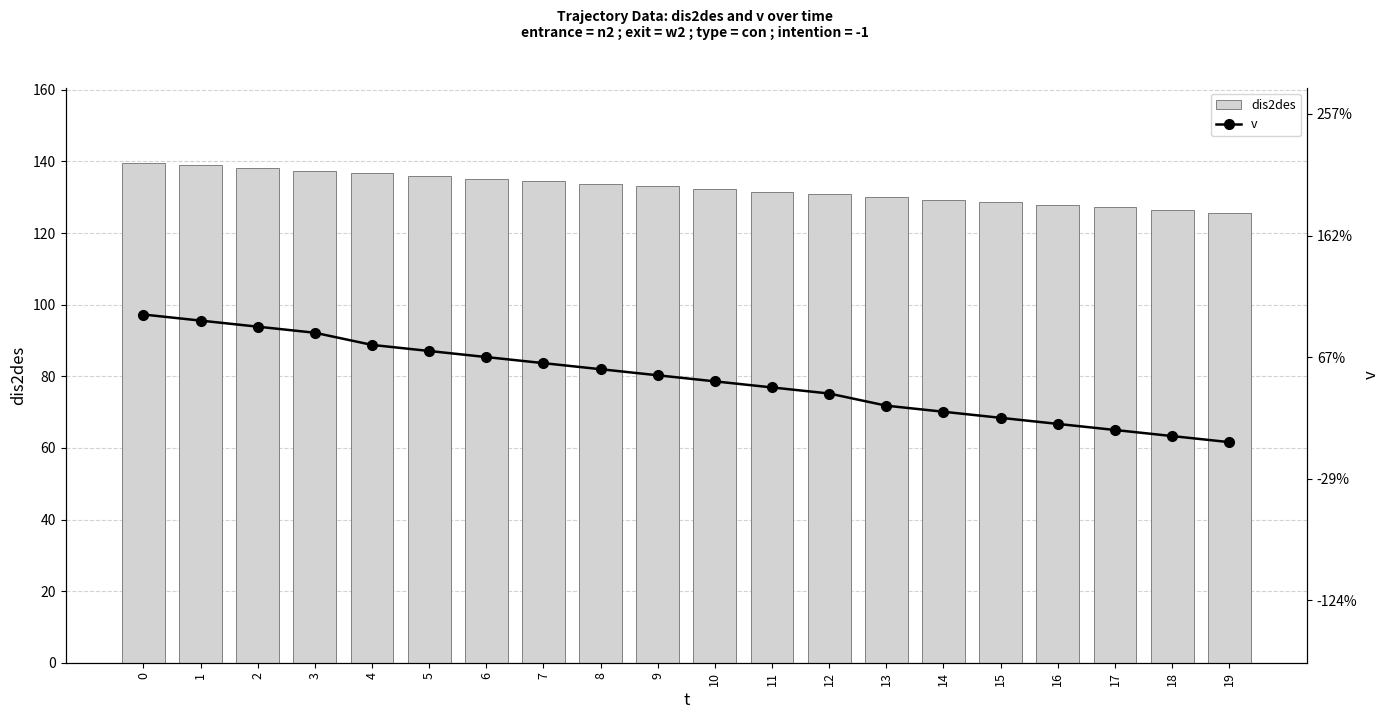

What is the value of the dis2des bar at the 14th from the left?

130.1